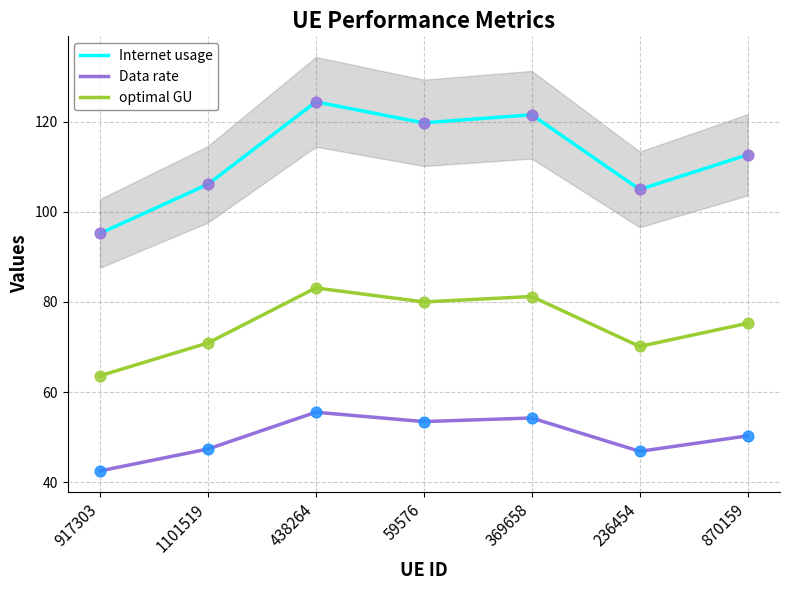

Which series reaches the minimum Y coordinate?

Data rate